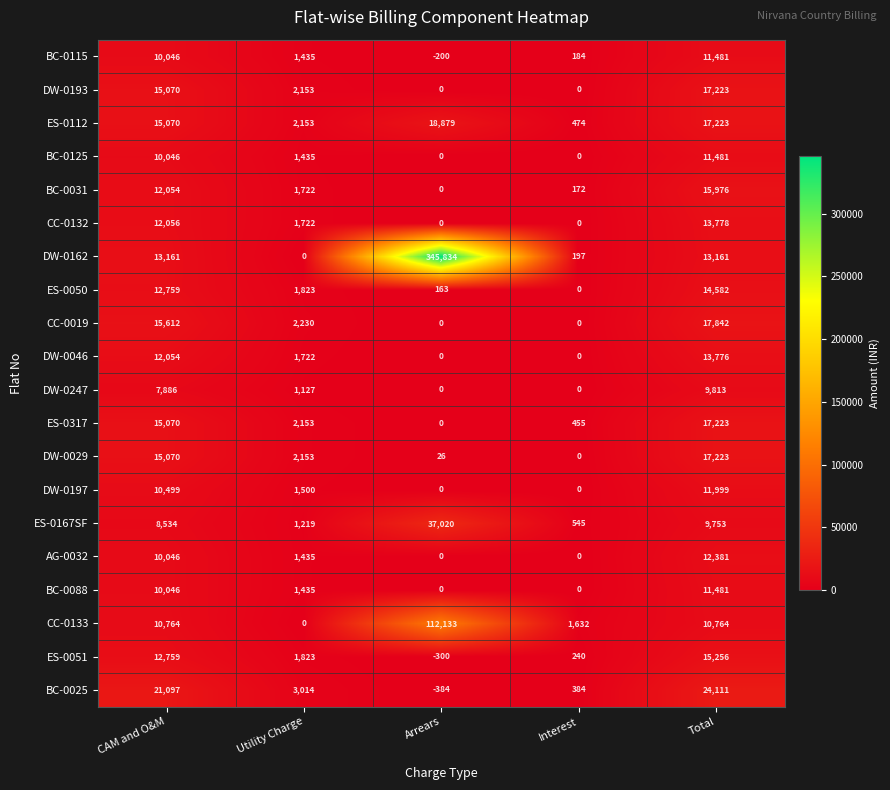

What is the smallest value displayed?

-384